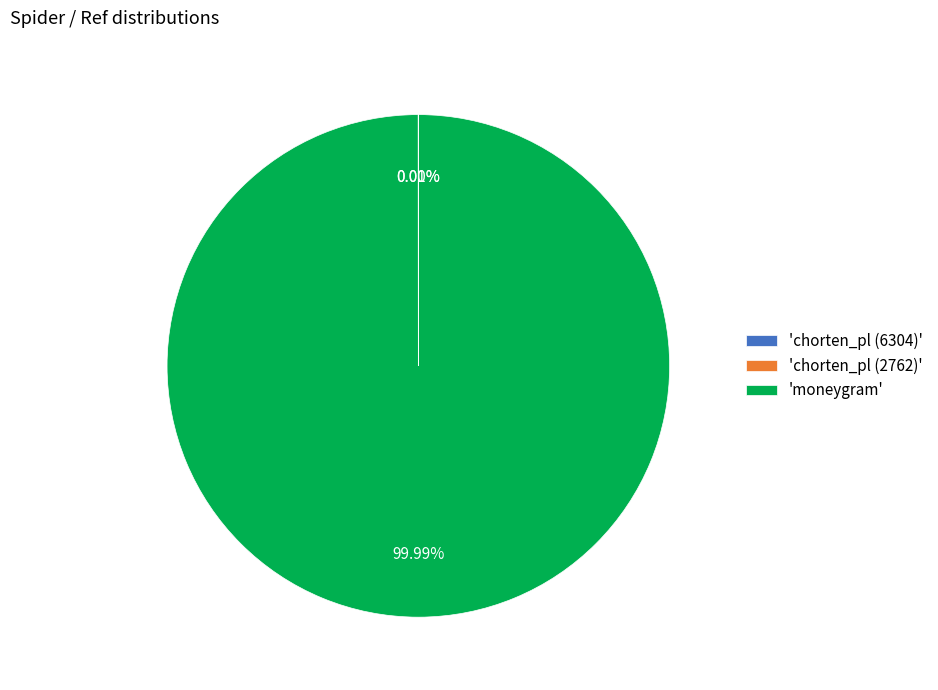

What is the largest slice in the pie chart?

'moneygram'